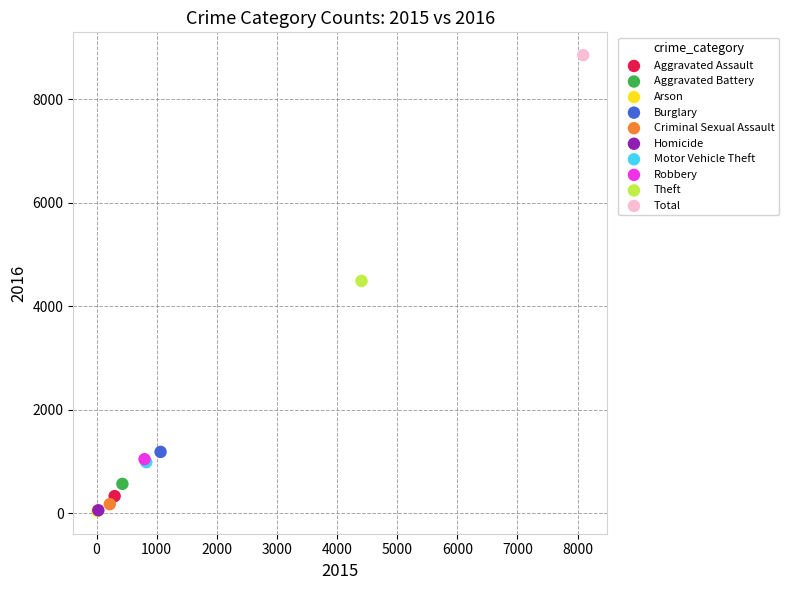

Which series contains the highest Y value?

Total